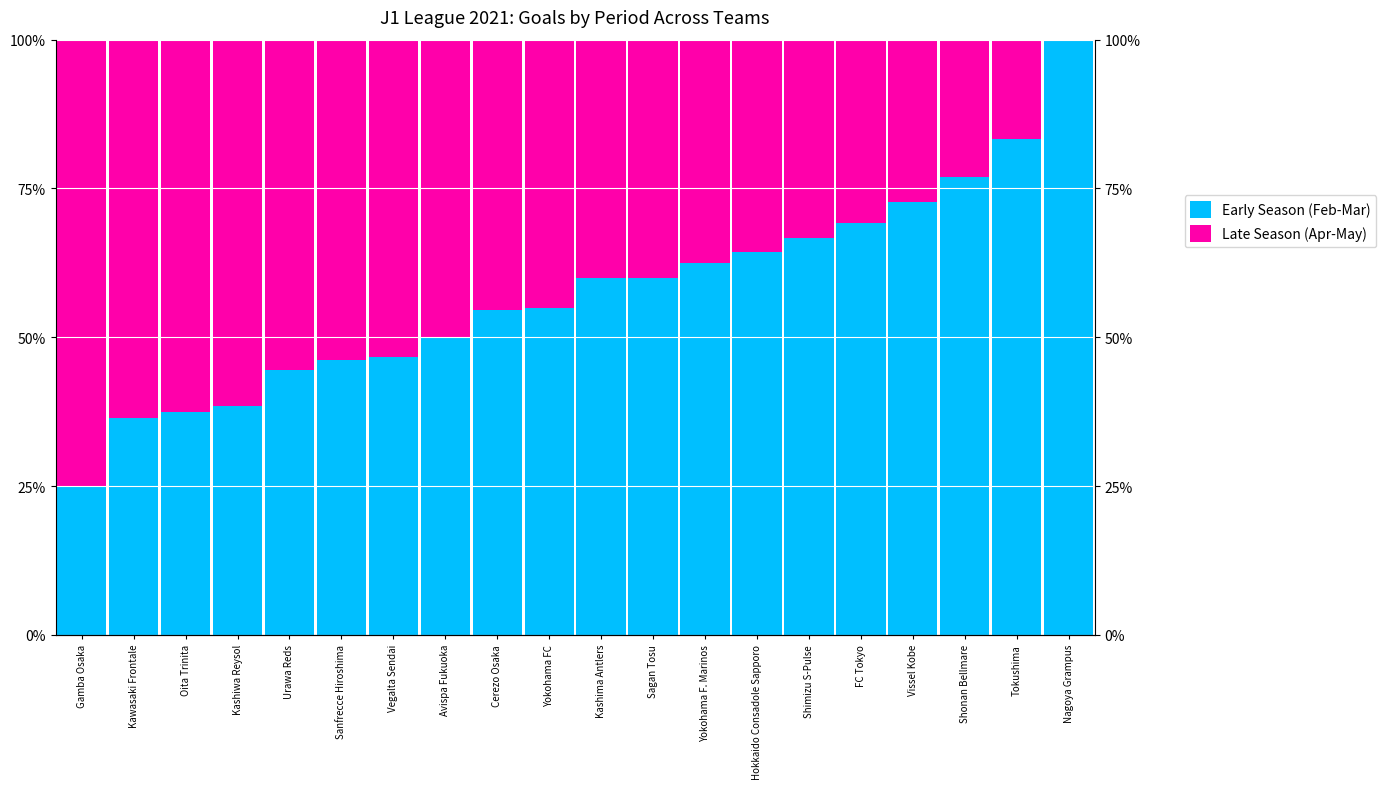

What are all the series names shown in the legend?

Early Season (Feb-Mar), Late Season (Apr-May)